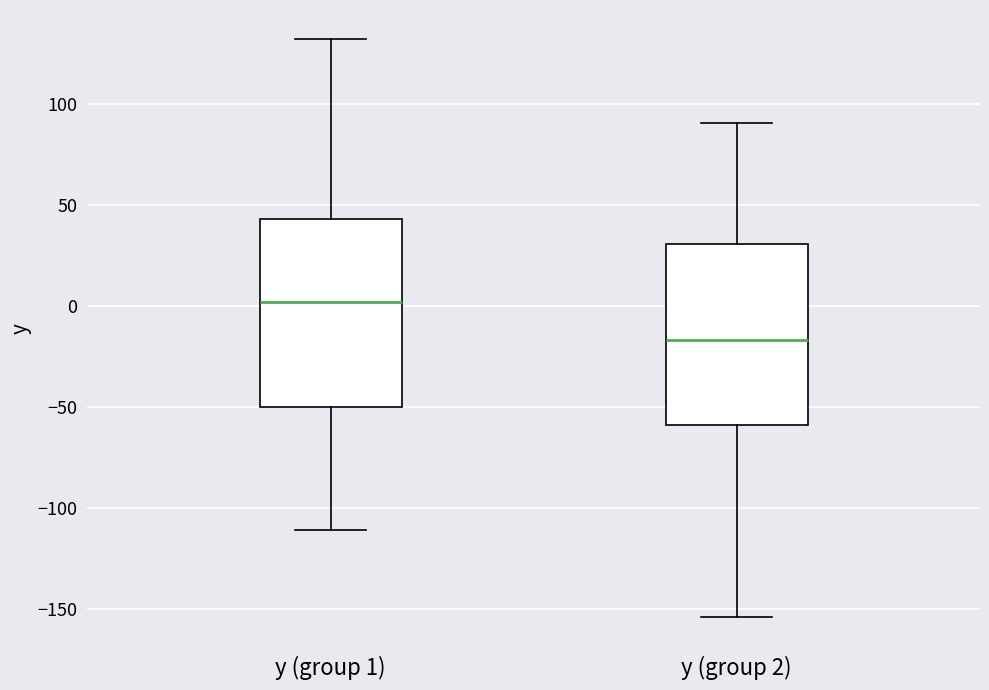

Reading left to right, read every box against the y-axis: the position of its median line, the range the box covers, and the ends of its whiskers. The values are not printed on the chart, so give them approximately, as read against the axis.

y (group 1): median 0, box -50 to 45, whiskers -110 to 130
y (group 2): median -15, box -60 to 30, whiskers -155 to 90